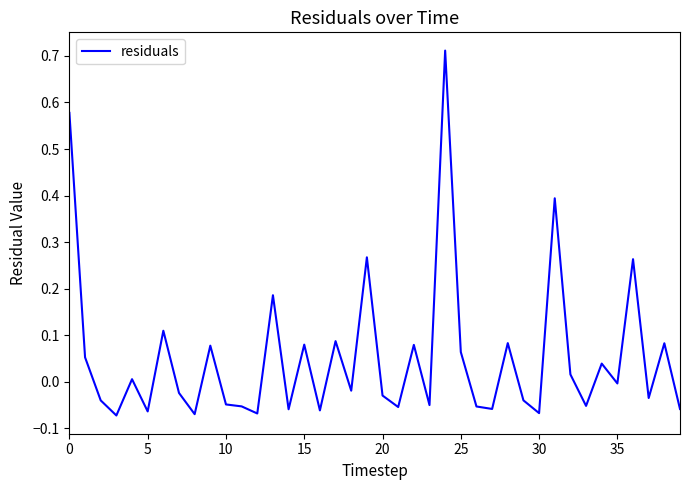

What is the difference between the maximum and minimum values?

0.8